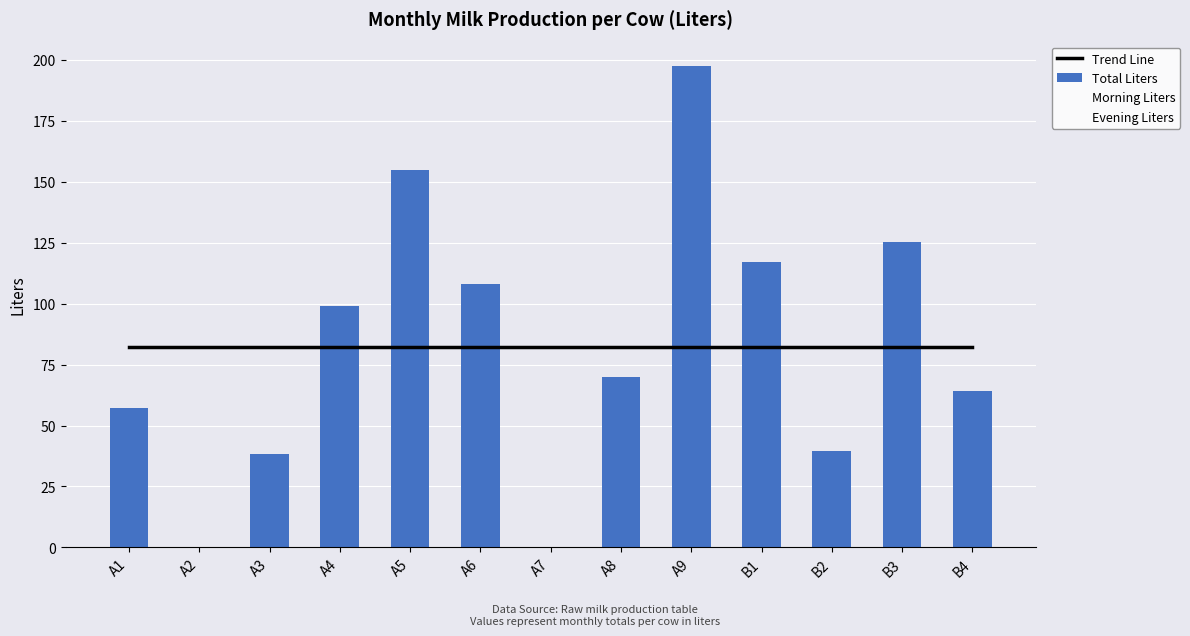

Reading left to right, what are all the values shown in this chart?

Trend Line: A1=82.4	A2=82.4	A3=82.4	A4=82.4	A5=82.4	A6=82.4	A7=82.4	A8=82.4	A9=82.4	B1=82.4	B2=82.4	B3=82.4	B4=82.4
Total Liters: A1=57.4	A2=0.0	A3=38.3	A4=99.0	A5=155.0	A6=108.1	A7=0.0	A8=70.1	A9=197.6	B1=117.1	B2=39.5	B3=125.1	B4=64.3
Morning Liters: A1=28.1	A2=0.0	A3=20.1	A4=51.4	A5=78.7	A6=53.8	A7=0.0	A8=36.4	A9=104.9	B1=59.2	B2=19.3	B3=62.9	B4=32.8
Evening Liters: A1=29.3	A2=0.0	A3=18.2	A4=47.6	A5=76.3	A6=54.3	A7=0.0	A8=33.7	A9=92.7	B1=57.9	B2=20.2	B3=62.2	B4=31.5